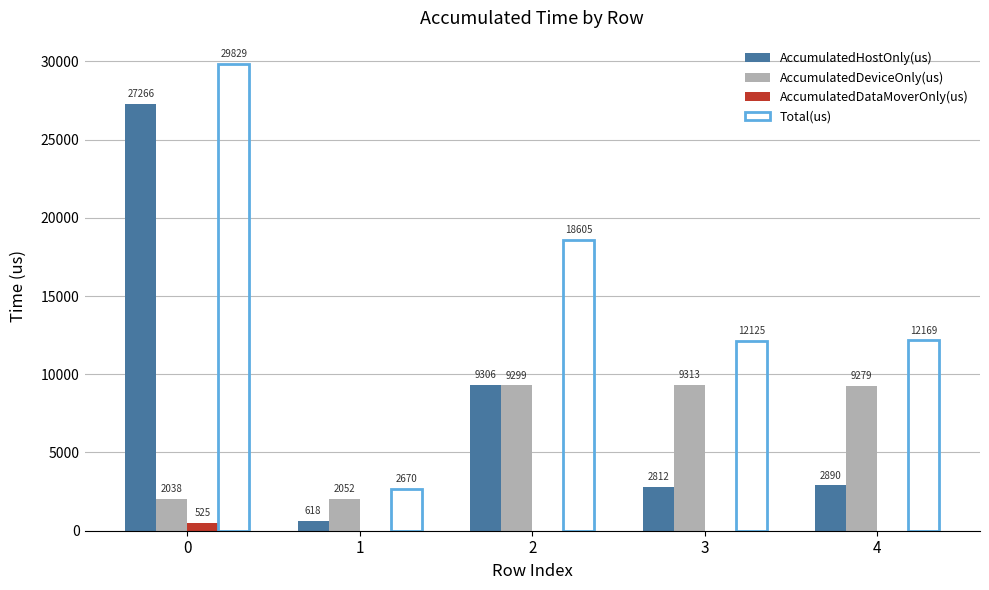

Does the chart contain stacked bars?

No